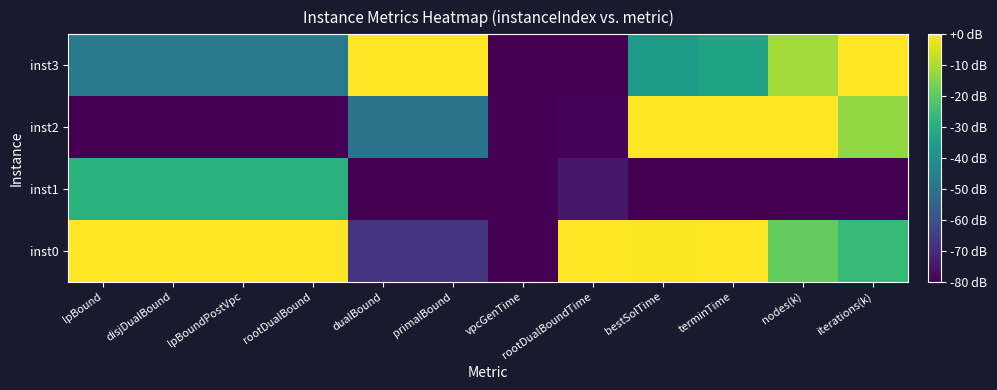

Reading right to left, list all the values displayed in this chart.

inst0: iterations(k)=-26.4	nodes(k)=-19.1	terminTime=-0.2	bestSolTime=-0.3	rootDualBoundTime=0.0	vpcGenTime=-80.0	primalBound=-67.7	dualBound=-67.8	rootDualBound=0.0	lpBoundPostVpc=0.0	disjDualBound=0.0	lpBound=0.0
inst1: iterations(k)=-80.0	nodes(k)=-80.0	terminTime=-80.0	bestSolTime=-80.0	rootDualBoundTime=-74.8	vpcGenTime=-80.0	primalBound=-80.0	dualBound=-80.0	rootDualBound=-29.0	lpBoundPostVpc=-29.0	disjDualBound=-29.0	lpBound=-29.0
inst2: iterations(k)=-12.8	nodes(k)=0.0	terminTime=0.0	bestSolTime=0.0	rootDualBoundTime=-79.3	vpcGenTime=-80.0	primalBound=-49.2	dualBound=-49.3	rootDualBound=-80.0	lpBoundPostVpc=-80.0	disjDualBound=-80.0	lpBound=-80.0
inst3: iterations(k)=0.0	nodes(k)=-11.2	terminTime=-33.3	bestSolTime=-36.2	rootDualBoundTime=-80.0	vpcGenTime=-80.0	primalBound=0.0	dualBound=0.0	rootDualBound=-47.6	lpBoundPostVpc=-47.6	disjDualBound=-47.6	lpBound=-47.6